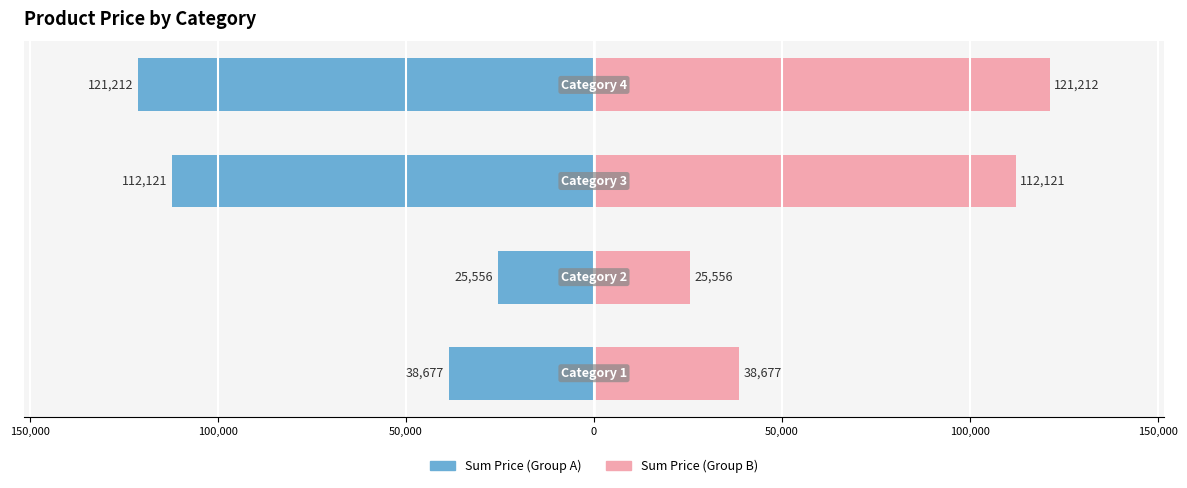

At how many categories does at least one series exceed -59986?

4